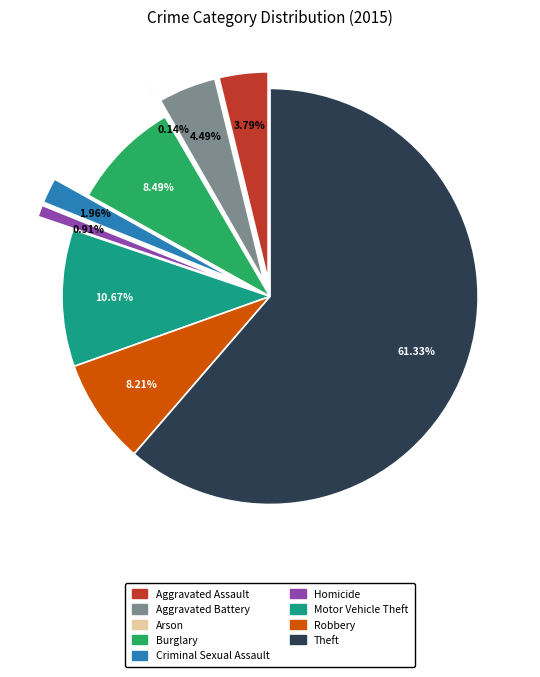

True or false: Criminal Sexual Assault accounts for 1% of the total.

False